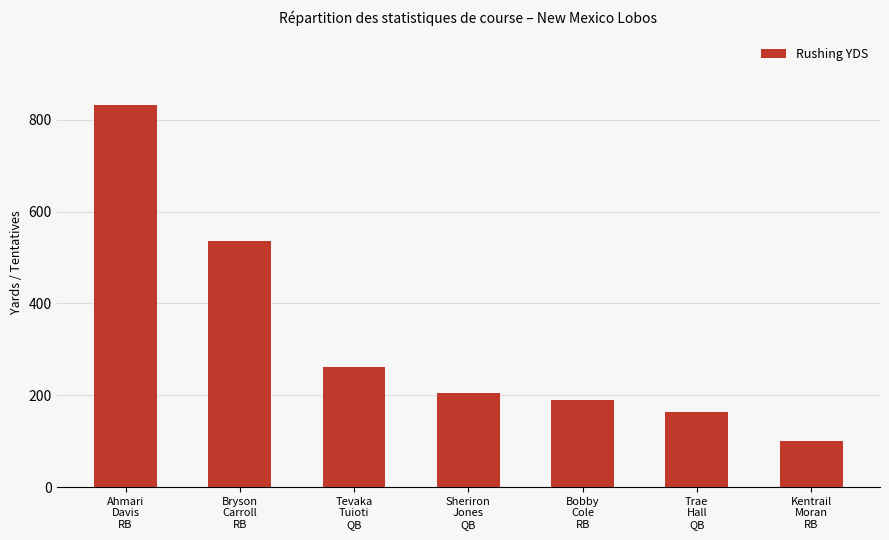

What is the maximum value shown in the chart?

832